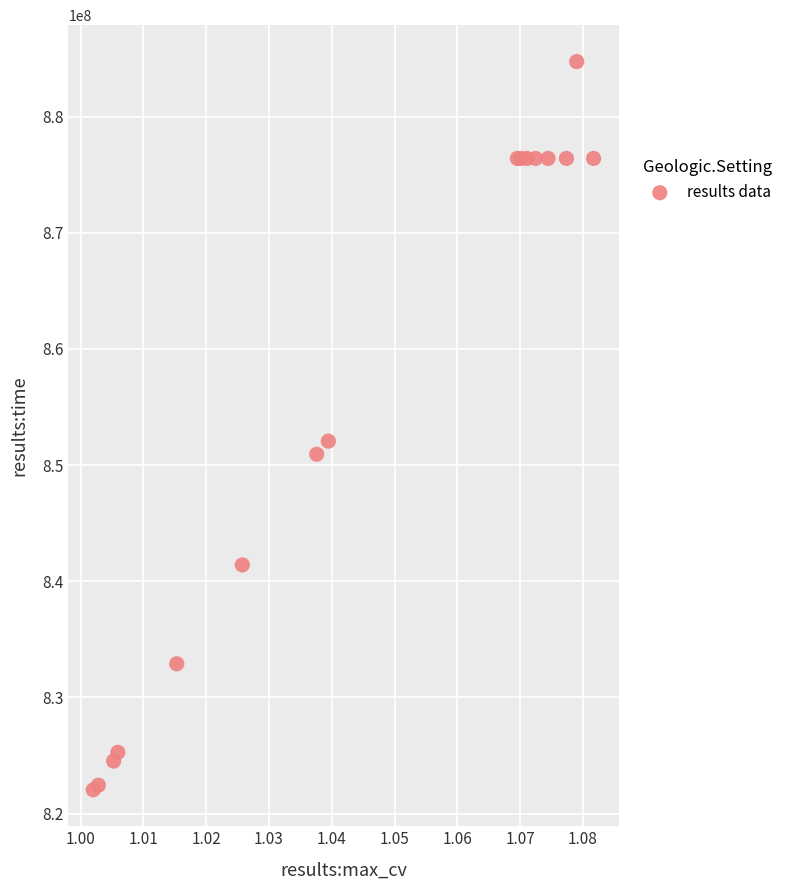

What Y value in the scatter plot is closest to 853393669?

852064529.9